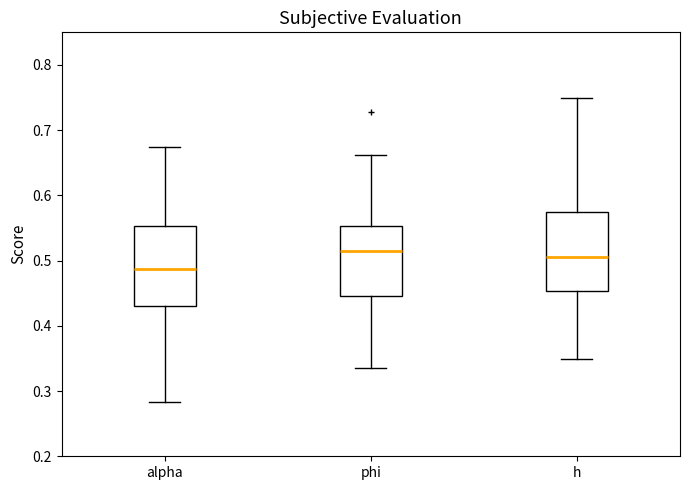

Reading left to right, transcribe this box plot: for each box, give where its median line is, the range the box spans, and where its two whiskers end, as read against the y-axis. The values are not printed on the chart, so give them approximately, as read against the axis.

alpha: median 0.49, box 0.43 to 0.55, whiskers 0.28 to 0.67
phi: median 0.51, box 0.45 to 0.55, whiskers 0.33 to 0.66
h: median 0.51, box 0.45 to 0.57, whiskers 0.35 to 0.75